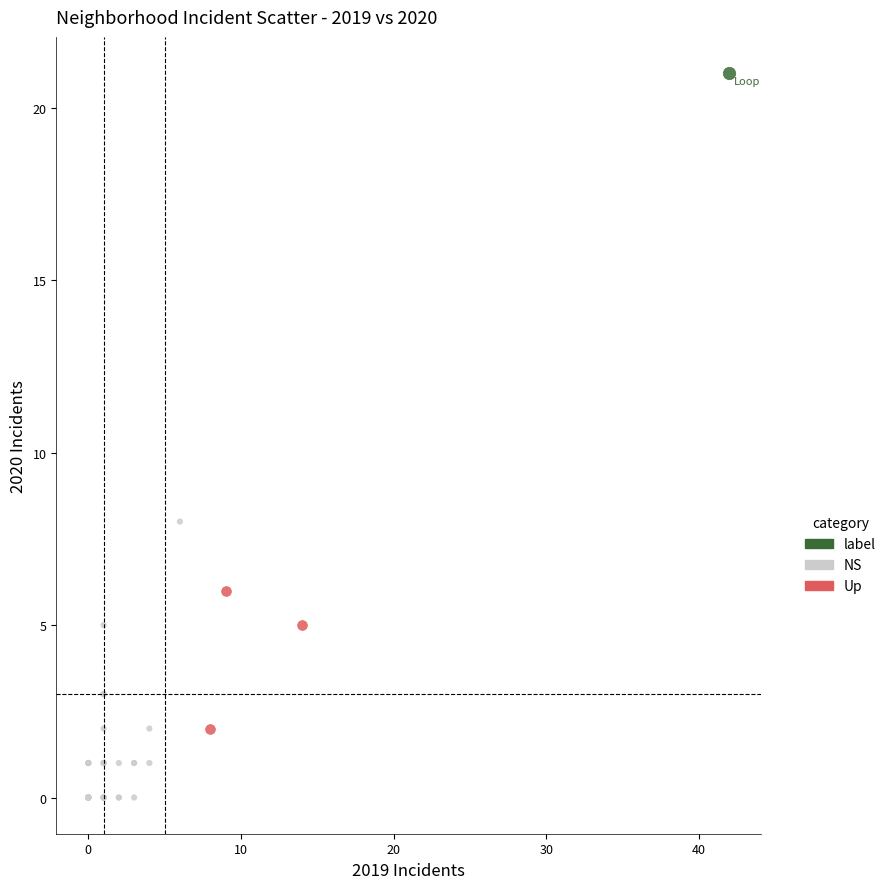

Which series contains the lowest Y value?

NS